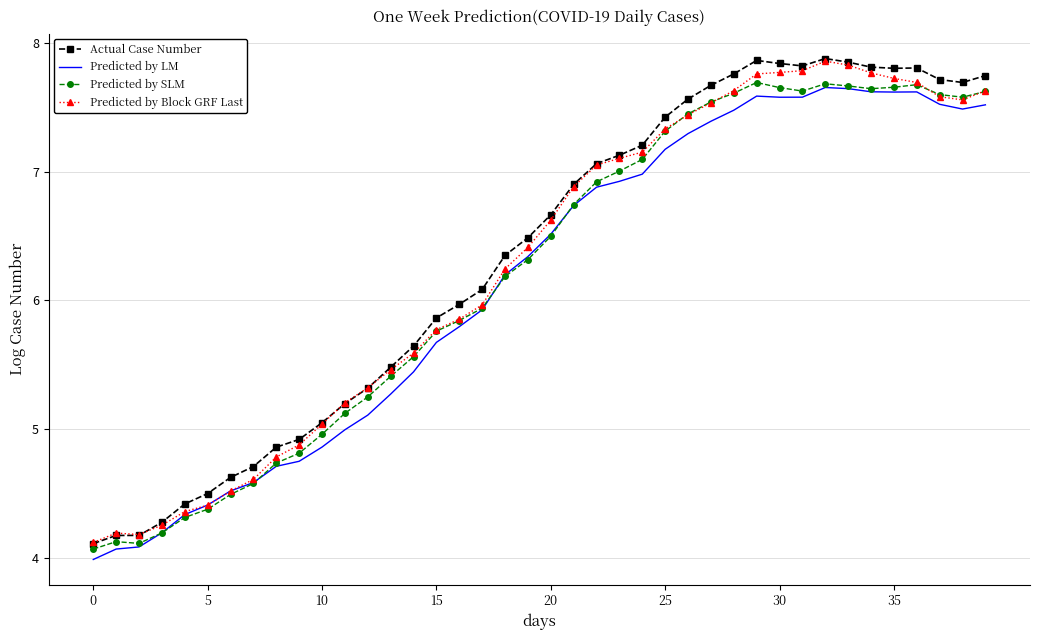

Which series has the widest spread of values?

Actual Case Number